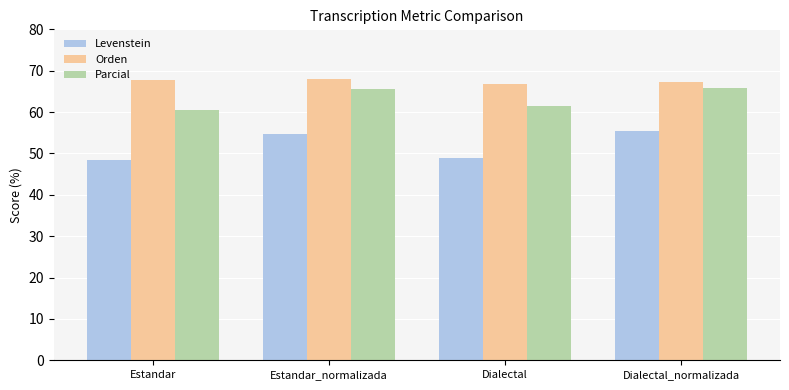

What position from the left is Estandar_normalizada?

2